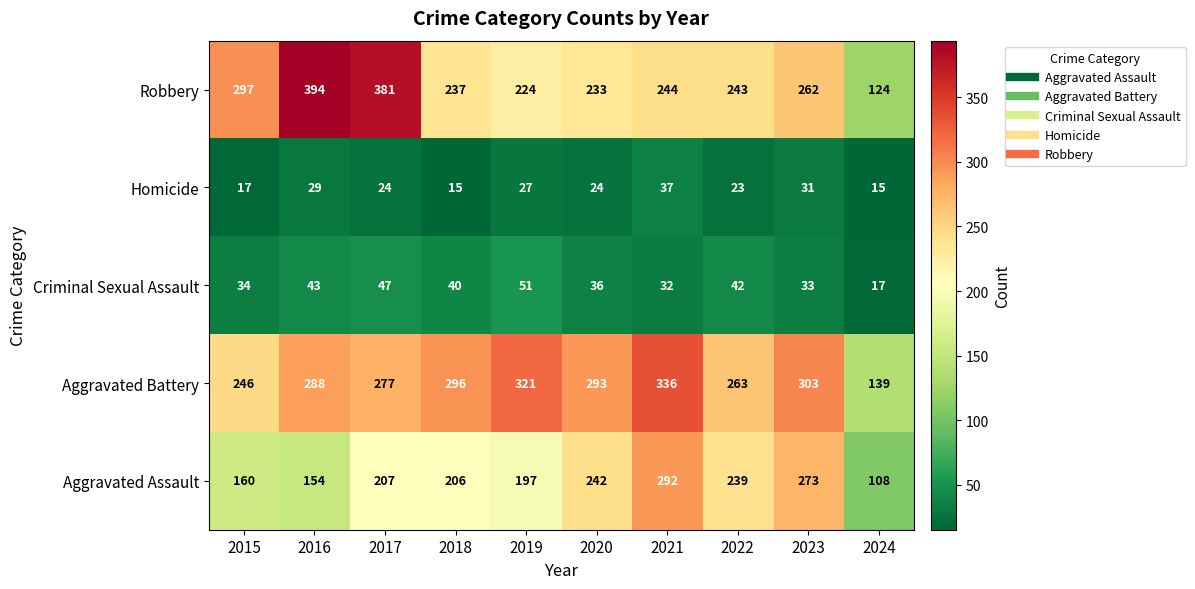

What is the sum of all Aggravated Battery values?

2762